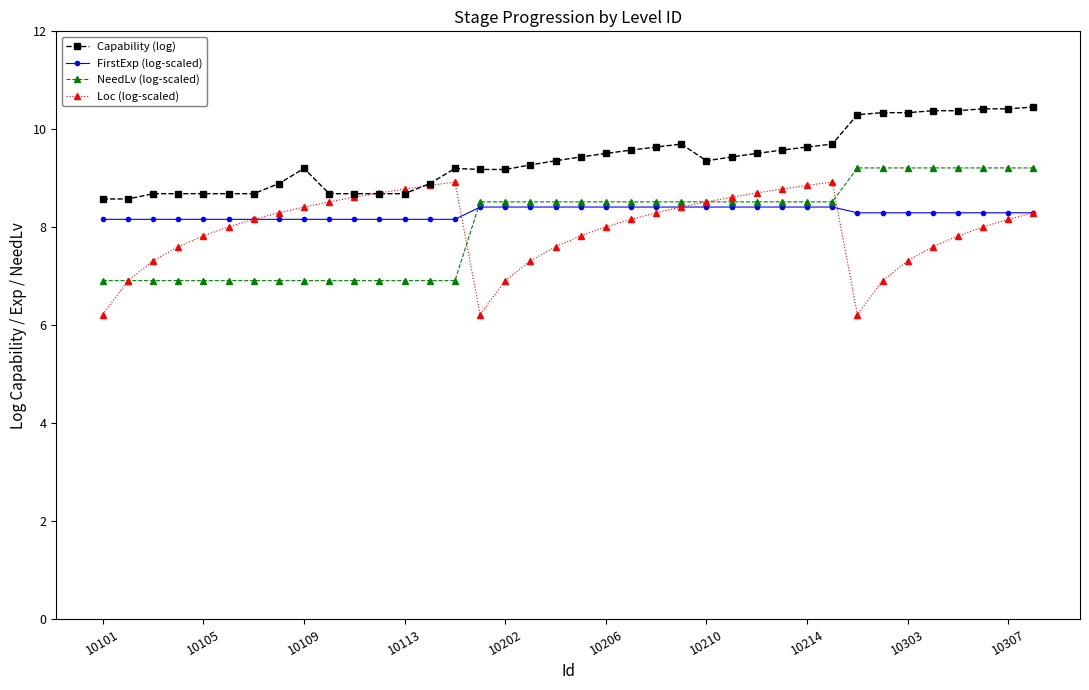

True or false: Capability (log) and NeedLv (log-scaled) cross at least once.

False